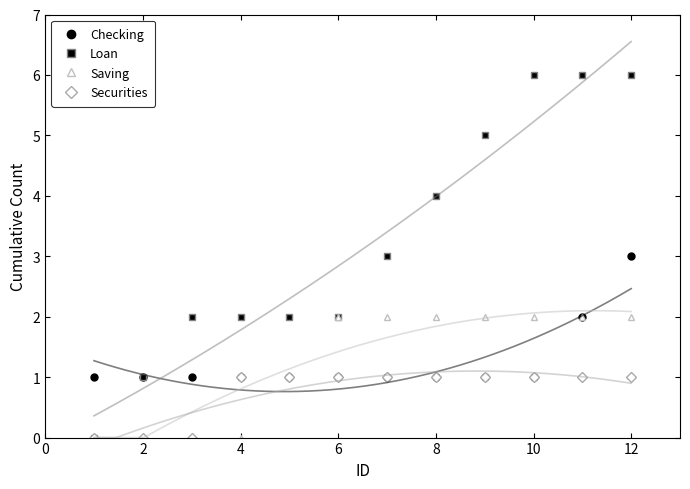

At how many categories does at least one series exceed 5?

3